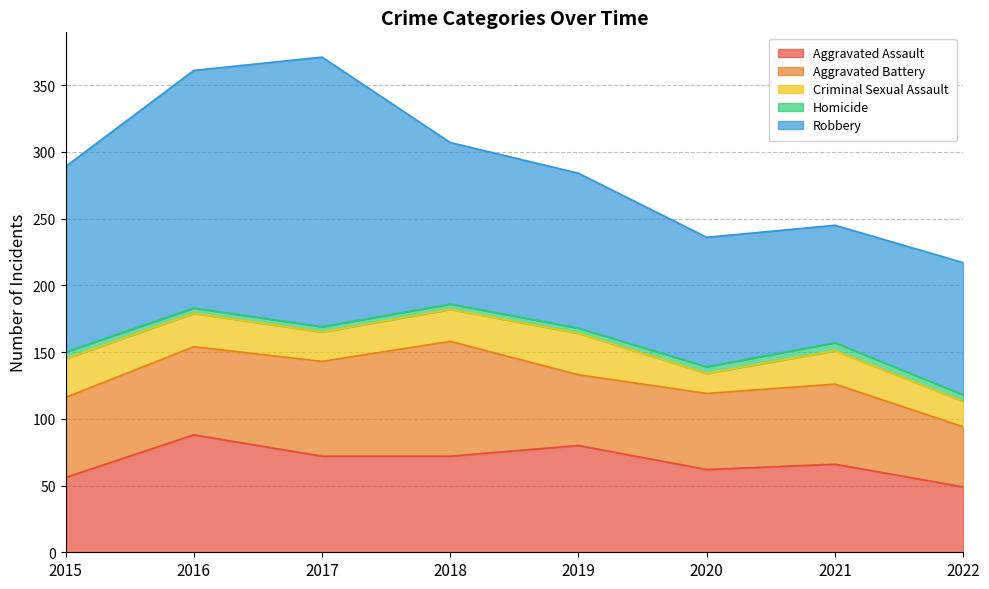

True or false: Aggravated Battery and Homicide intersect in this chart.

False